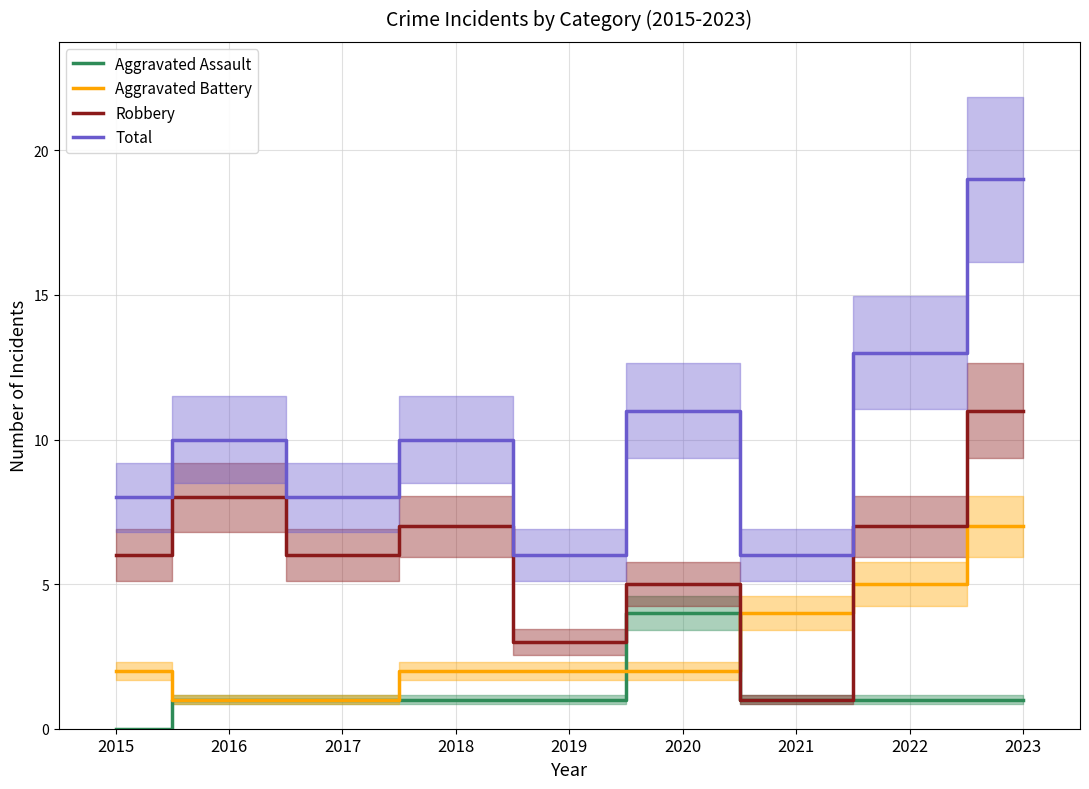

Does the chart display data point markers on the line(s)?

No